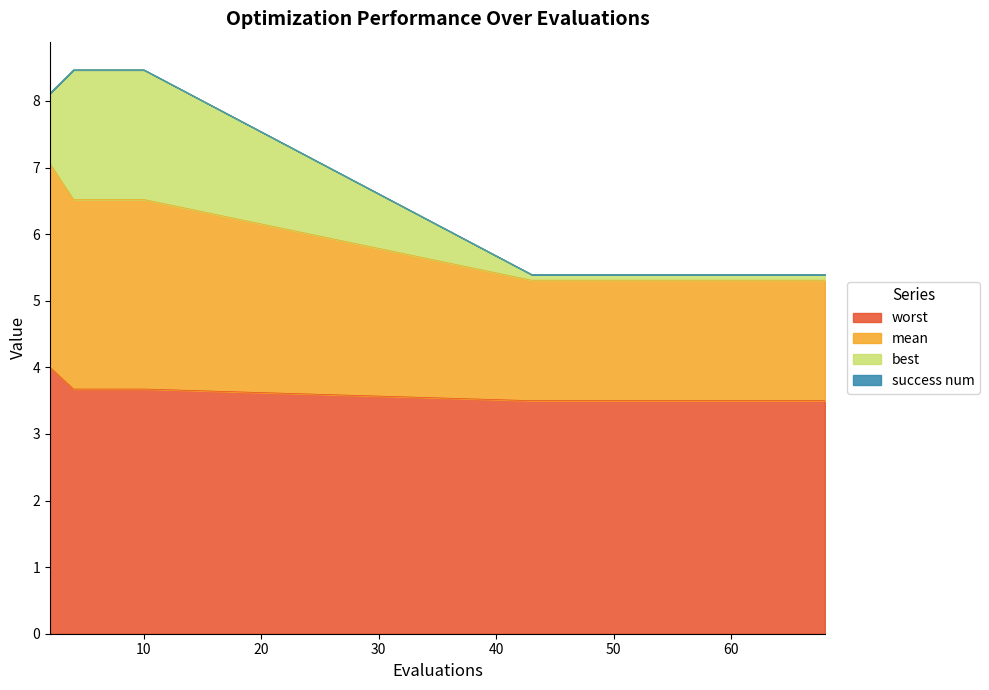

Read the worst value at 59.

3.5